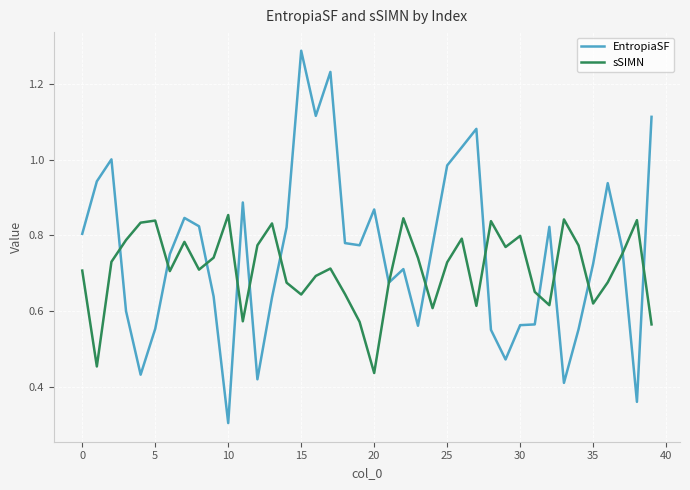

Is this an area chart (filled region under the line)?

No